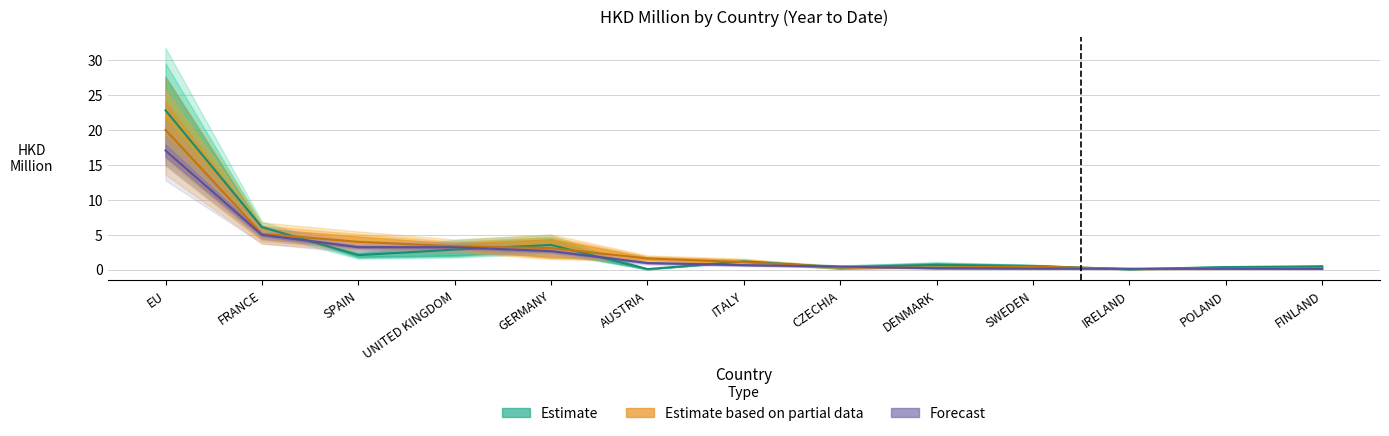

What is the spread (max minus min) of values at SPAIN?

1.9